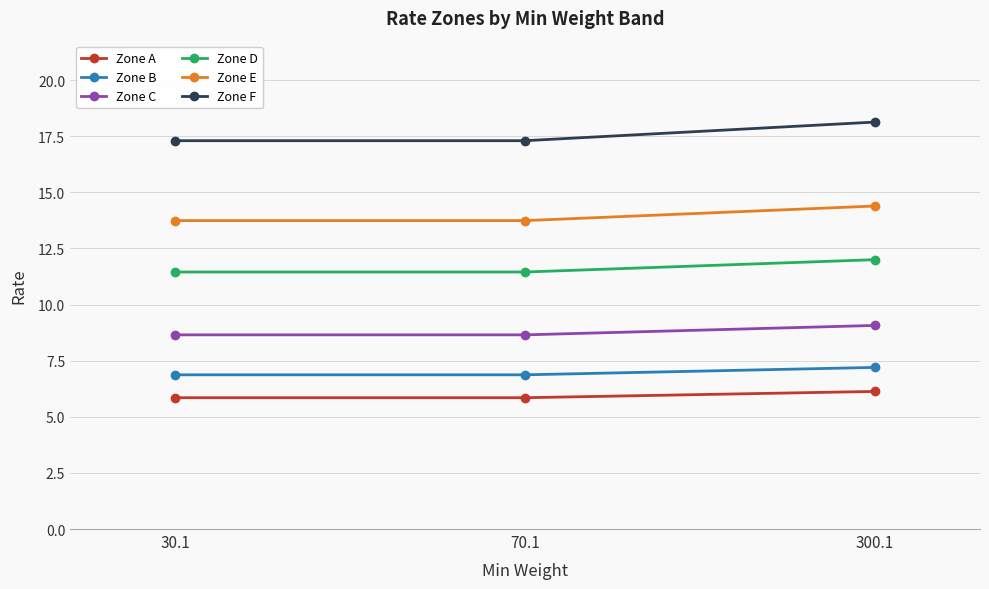

What are all the series names shown in the legend?

Zone A, Zone B, Zone C, Zone D, Zone E, Zone F